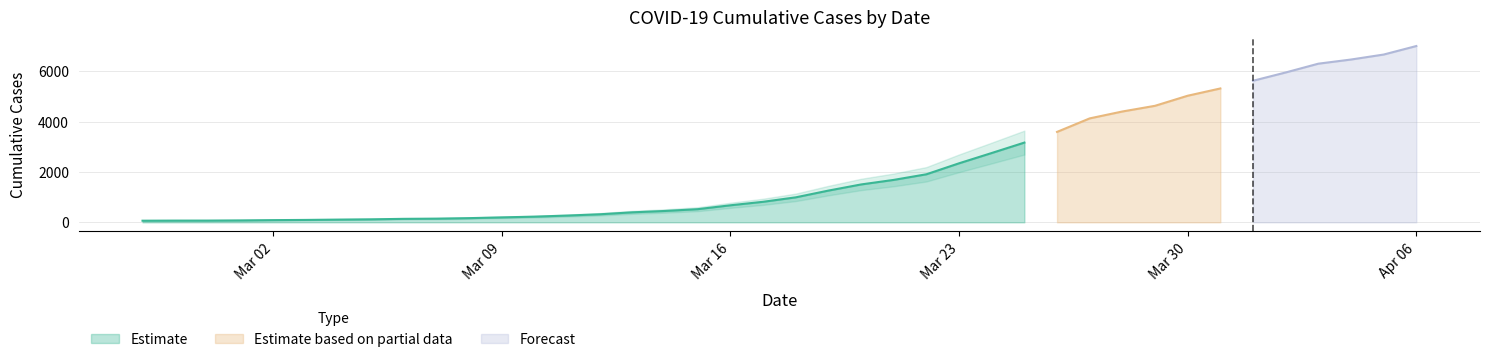

What is the difference between the values at 2020-04-03 and 2020-04-05?

363